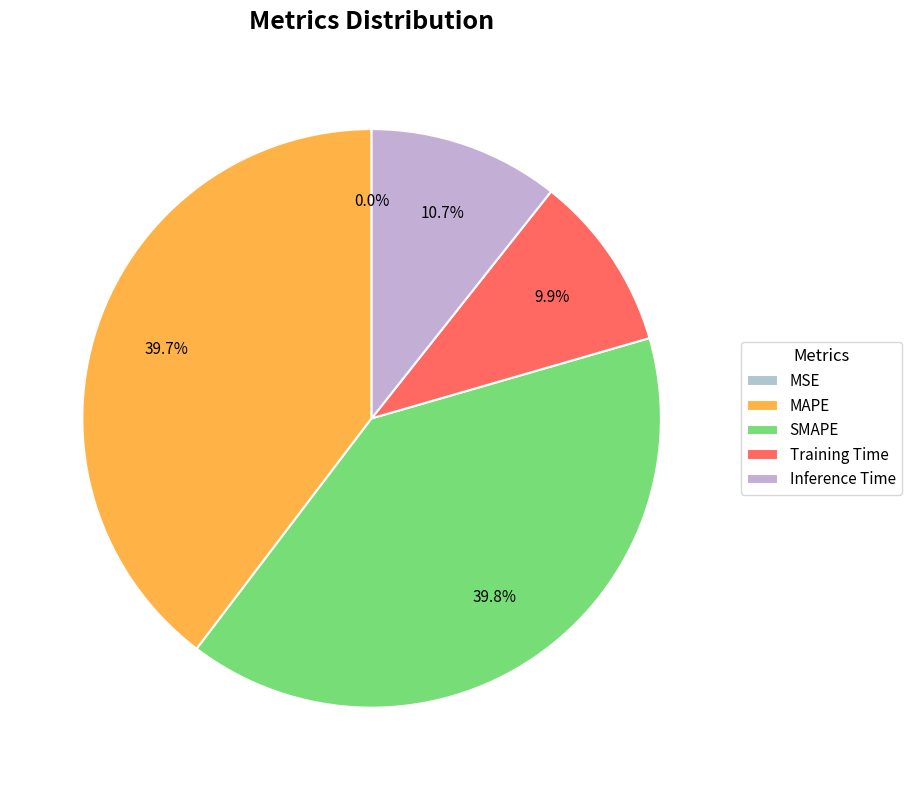

Between MSE and Training Time, which is larger?

Training Time